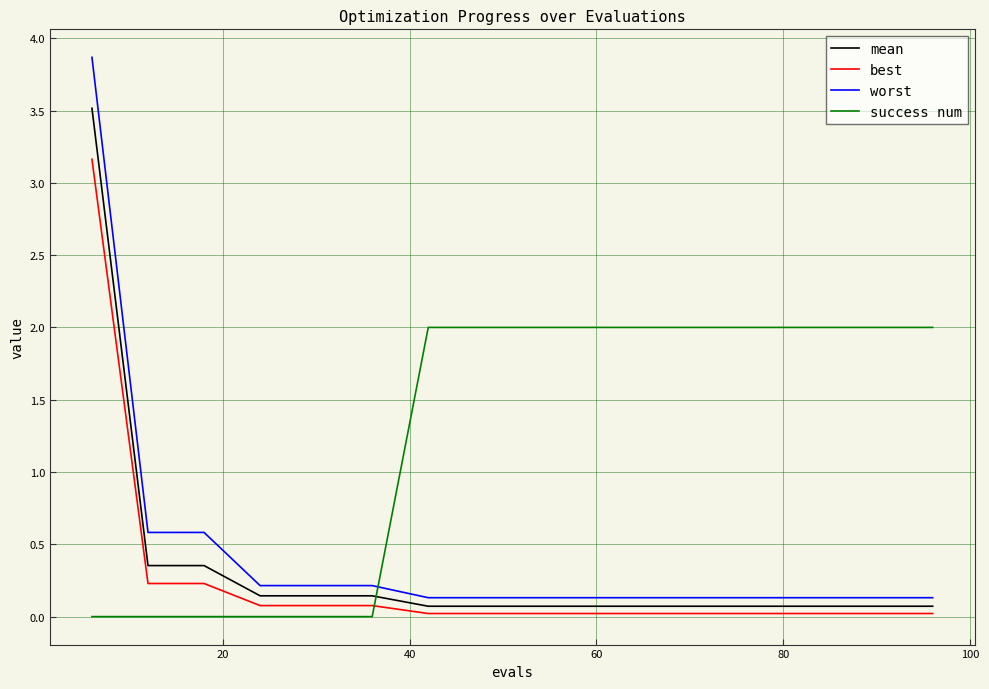

What is the maximum value shown in the chart?

3.9